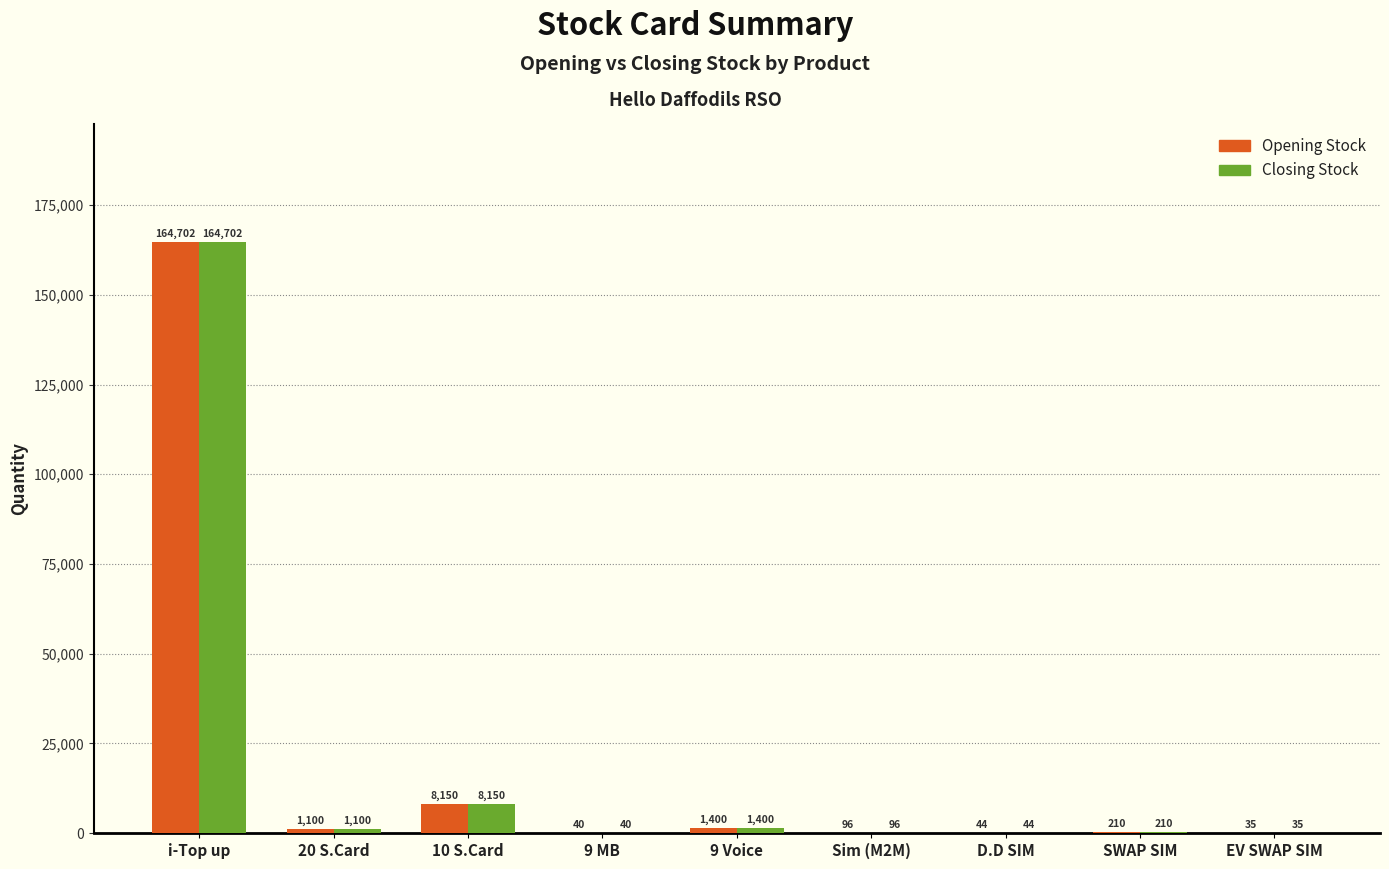

What is the sum of the Closing Stock values at SWAP SIM and 10 S.Card?

8360